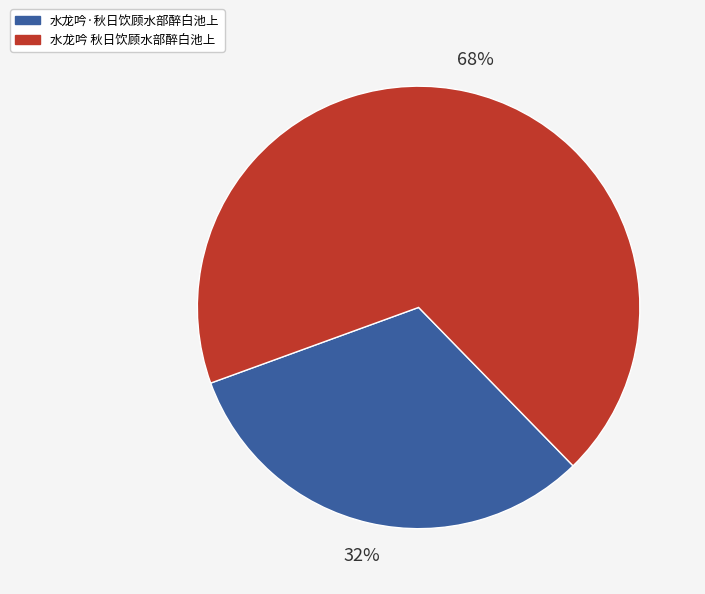

What is the majority slice?

水龙吟 秋日饮顾水部醉白池上